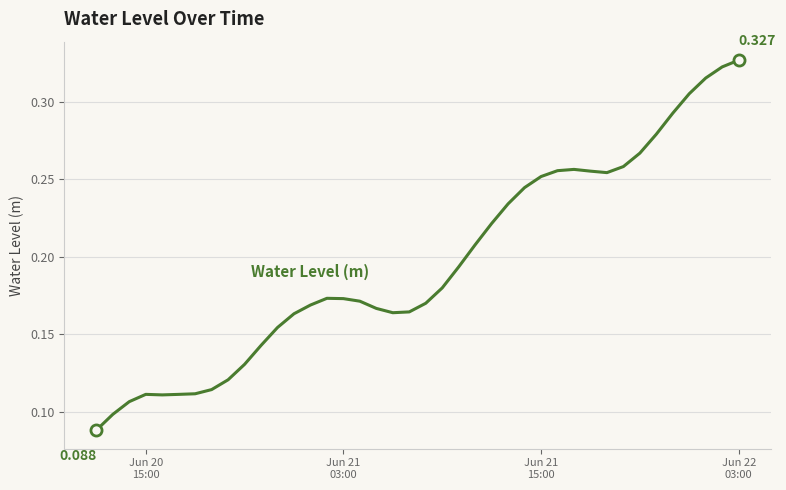

What is the difference between the maximum and minimum values?

0.2